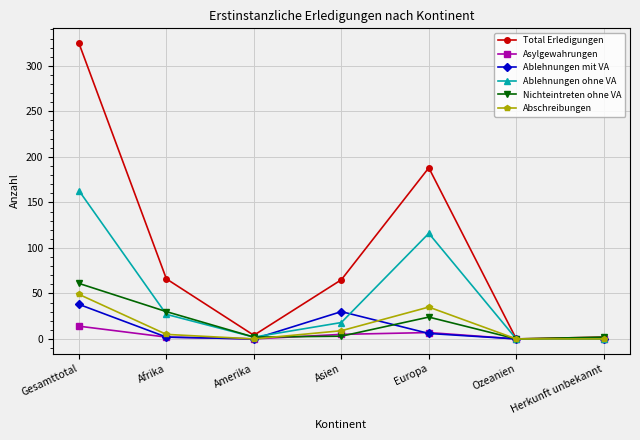

True or false: Asylgewahrungen has a value of 0 at Ozeanien.

True